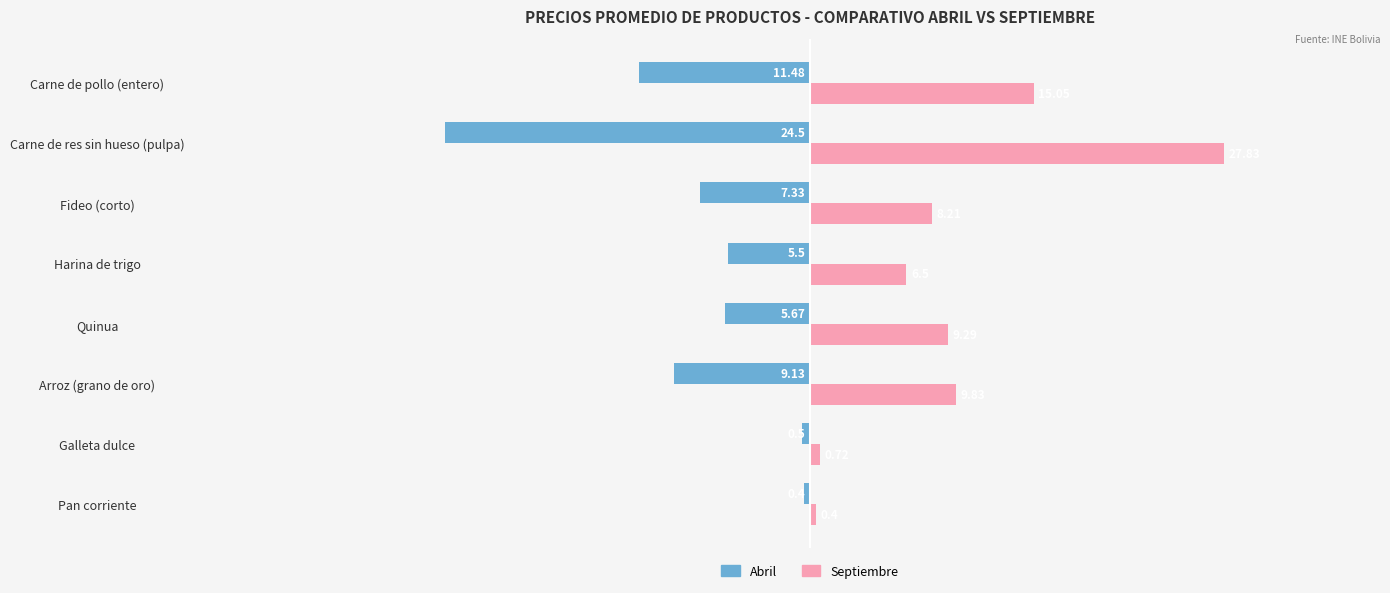

Is the value of Septiembre at Quinua greater than the value of Abril at Harina de trigo?

Yes